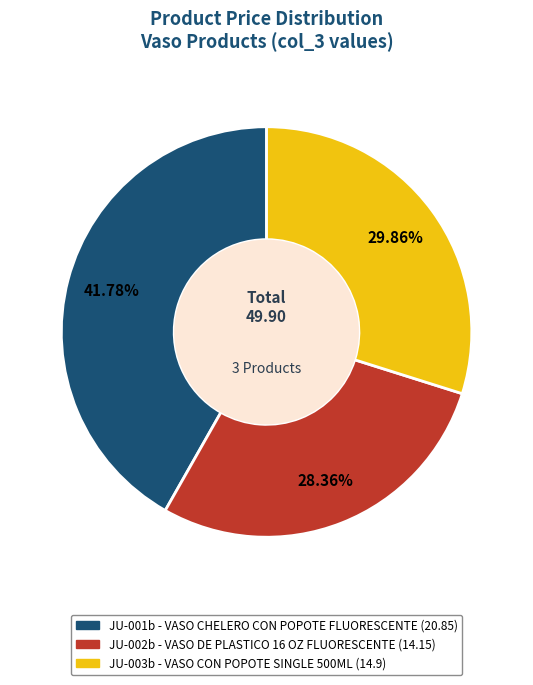

What is the largest slice in the pie chart?

JU-001b